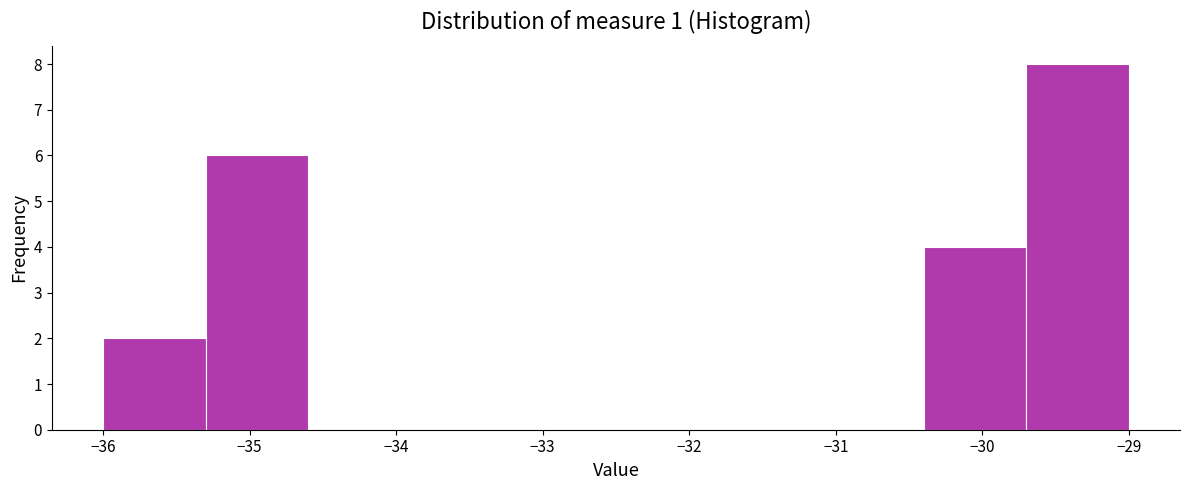

Which range on the x-axis has the tallest bar?

-29.7 to -29.0